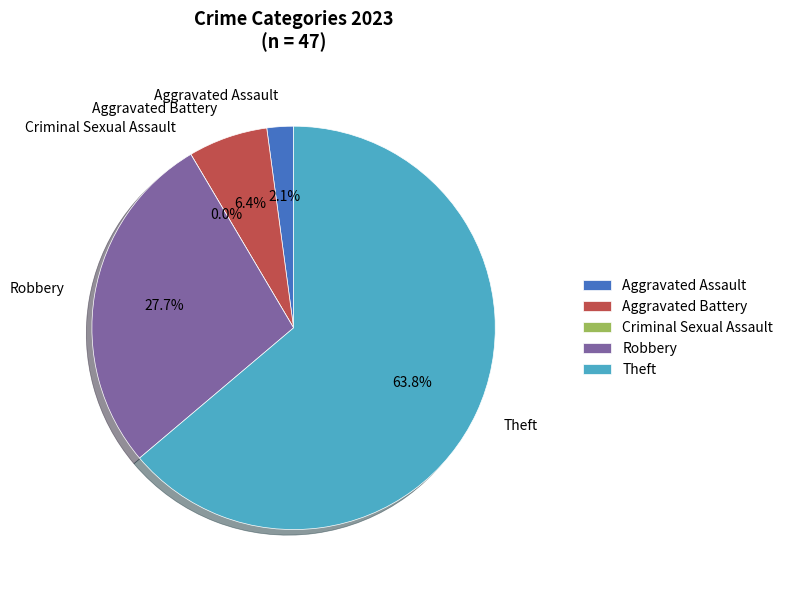

How many slices are in this pie chart?

5